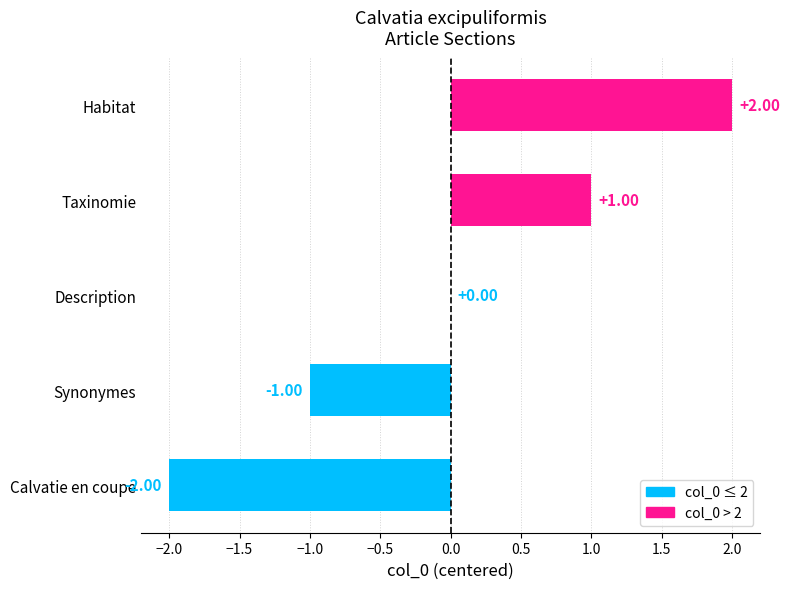

Are the bars horizontal?

Yes